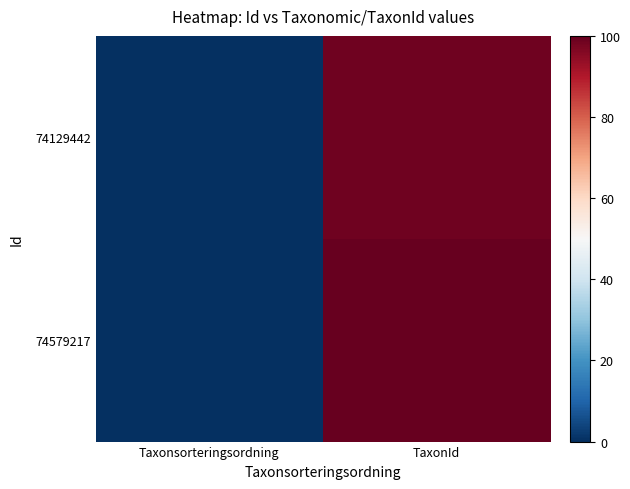

Reading right to left, what are all the values shown in this chart?

74129442: TaxonId=98.5	Taxonsorteringsordning=0.0
74579217: TaxonId=100.0	Taxonsorteringsordning=0.1